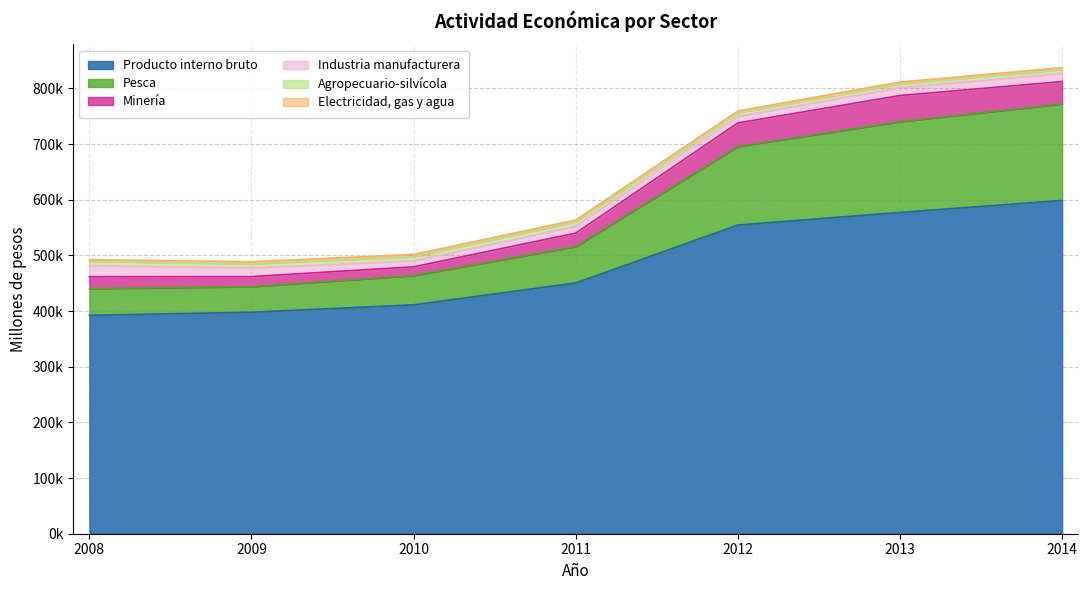

List the labels in order of Industria manufacturera value, smallest first.

2010, 2012, 2011, 2013, 2014, 2009, 2008